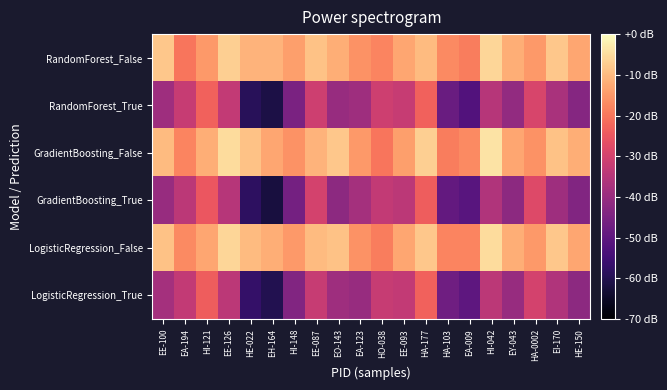

Reading right to left, transcribe all the data shown in this chart.

RandomForest_False: HE-150=0.6	EI-170=0.6	HA-0002=0.6	EY-043=0.6	HI-042=0.6	EA-009=0.5	HA-103=0.5	HA-177=0.6	EE-093=0.6	HO-038=0.5	EA-123=0.5	EO-143=0.6	EE-087=0.6	HI-148=0.6	EH-164=0.6	HE-022=0.6	EE-126=0.6	HI-121=0.6	EA-194=0.5	EE-100=0.6
RandomForest_True: HE-150=0.3	EI-170=0.3	HA-0002=0.4	EY-043=0.3	HI-042=0.3	EA-009=0.2	HA-103=0.2	HA-177=0.5	EE-093=0.4	HO-038=0.4	EA-123=0.3	EO-143=0.3	EE-087=0.4	HI-148=0.2	EH-164=0.1	HE-022=0.1	EE-126=0.4	HI-121=0.5	EA-194=0.4	EE-100=0.3
GradientBoosting_False: HE-150=0.6	EI-170=0.6	HA-0002=0.5	EY-043=0.6	HI-042=0.7	EA-009=0.5	HA-103=0.5	HA-177=0.6	EE-093=0.6	HO-038=0.5	EA-123=0.6	EO-143=0.6	EE-087=0.6	HI-148=0.5	EH-164=0.6	HE-022=0.6	EE-126=0.7	HI-121=0.6	EA-194=0.5	EE-100=0.6
GradientBoosting_True: HE-150=0.3	EI-170=0.3	HA-0002=0.4	EY-043=0.3	HI-042=0.3	EA-009=0.2	HA-103=0.2	HA-177=0.5	EE-093=0.4	HO-038=0.4	EA-123=0.3	EO-143=0.3	EE-087=0.4	HI-148=0.2	EH-164=0.1	HE-022=0.1	EE-126=0.3	HI-121=0.5	EA-194=0.4	EE-100=0.3
LogisticRegression_False: HE-150=0.6	EI-170=0.6	HA-0002=0.6	EY-043=0.6	HI-042=0.7	EA-009=0.5	HA-103=0.5	HA-177=0.6	EE-093=0.6	HO-038=0.5	EA-123=0.5	EO-143=0.6	EE-087=0.6	HI-148=0.6	EH-164=0.6	HE-022=0.6	EE-126=0.6	HI-121=0.6	EA-194=0.5	EE-100=0.6
LogisticRegression_True: HE-150=0.3	EI-170=0.3	HA-0002=0.4	EY-043=0.3	HI-042=0.4	EA-009=0.2	HA-103=0.2	HA-177=0.5	EE-093=0.4	HO-038=0.4	EA-123=0.3	EO-143=0.3	EE-087=0.4	HI-148=0.3	EH-164=0.1	HE-022=0.1	EE-126=0.4	HI-121=0.5	EA-194=0.4	EE-100=0.3